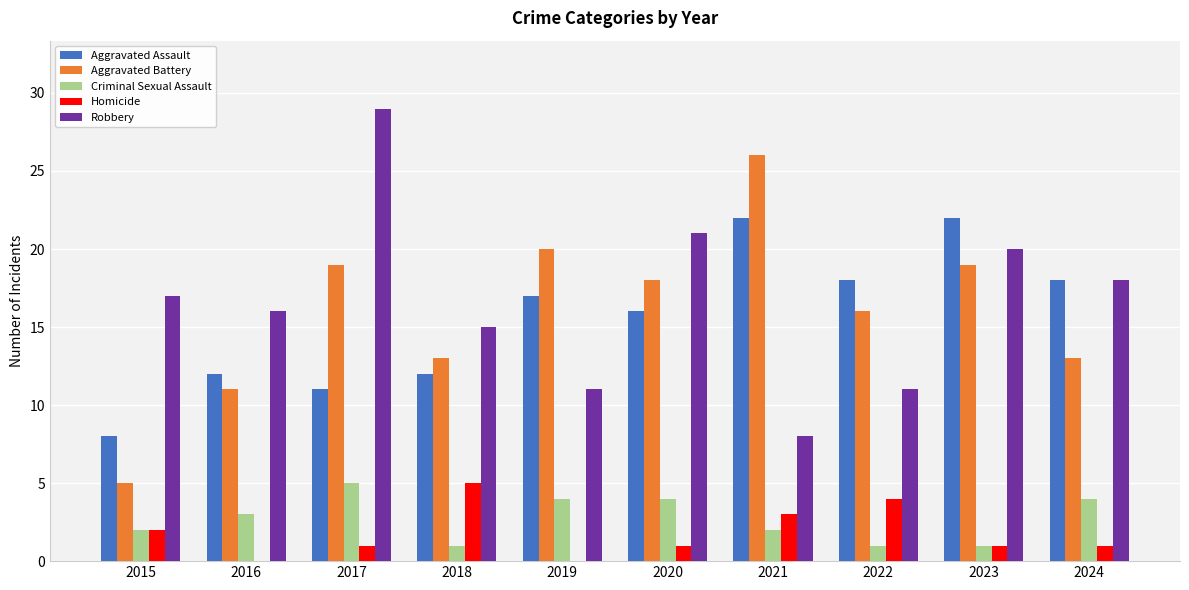

Which series has the largest total across all categories?

Robbery